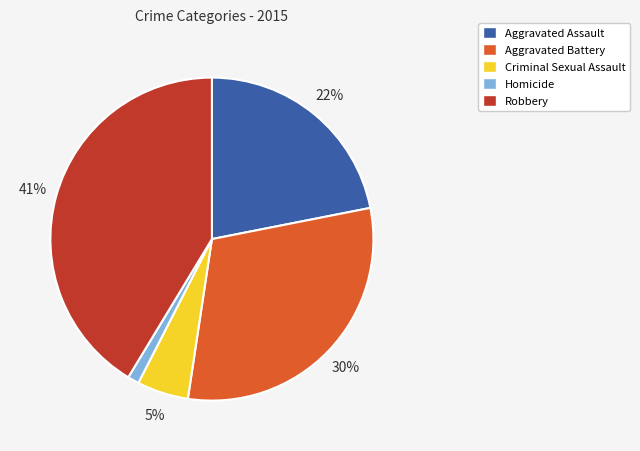

Does Aggravated Battery represent more than half of the total?

No